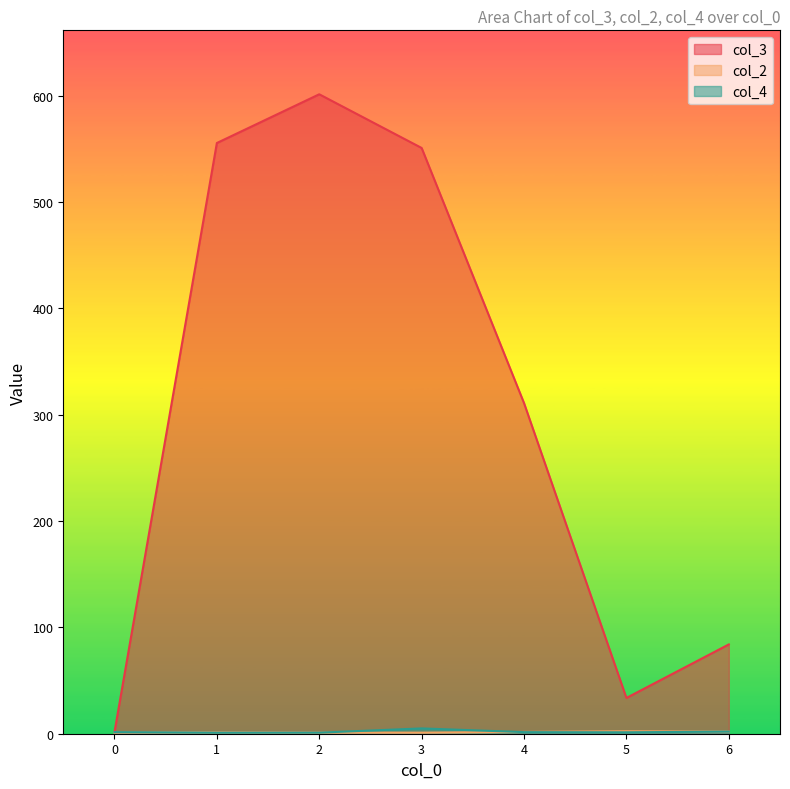

Which category has the highest value in the col_4 series?

3